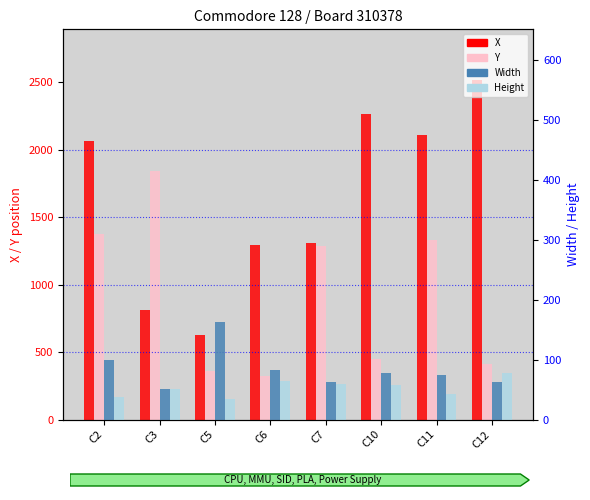

How many groups of bars are there?

8